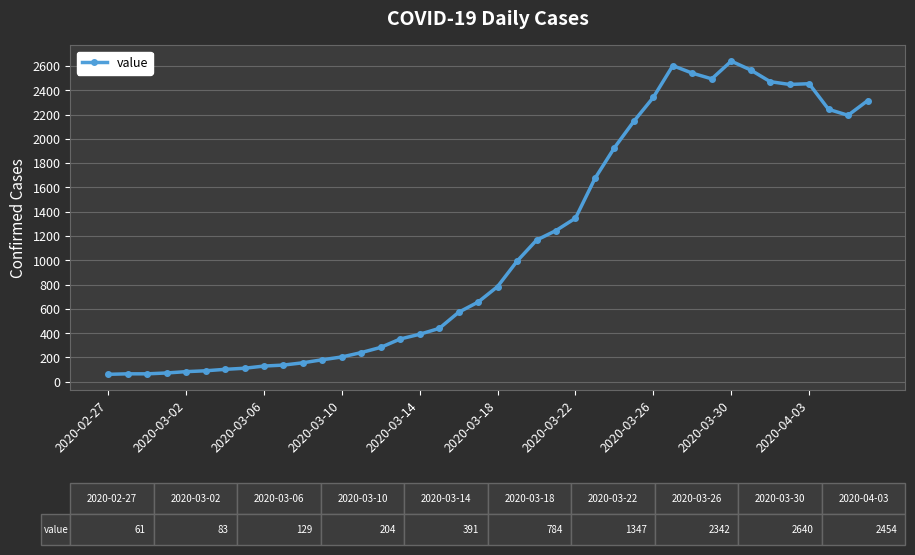

What is the greatest value displayed?

2640